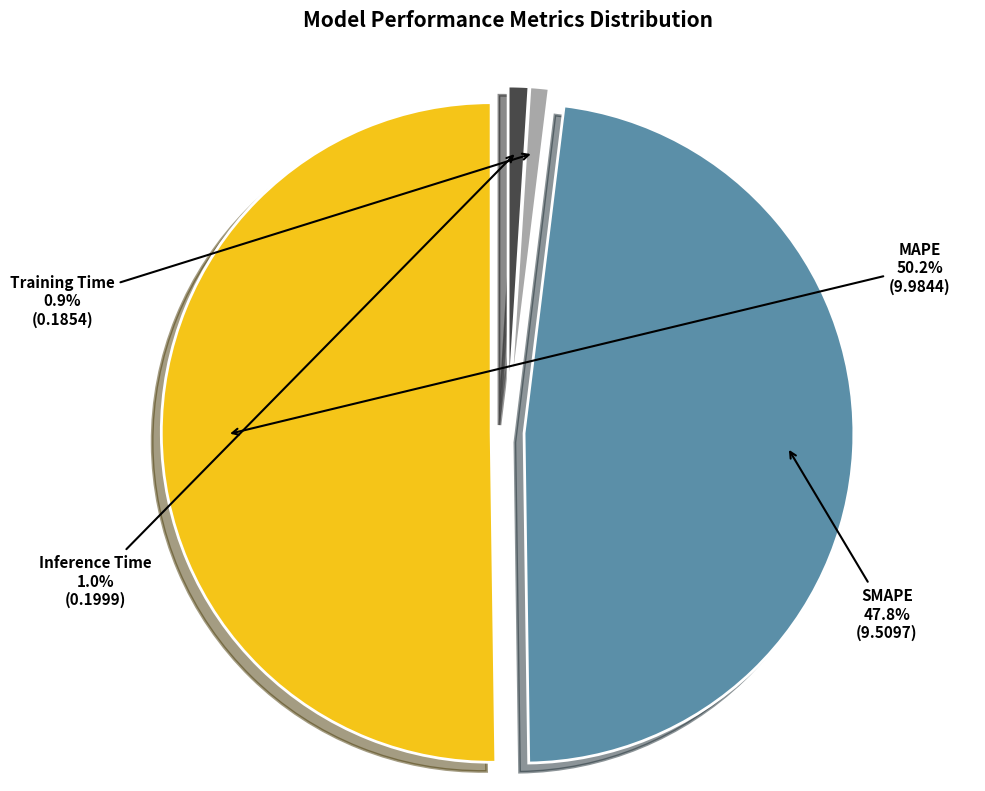

How many slices are in this pie chart?

4